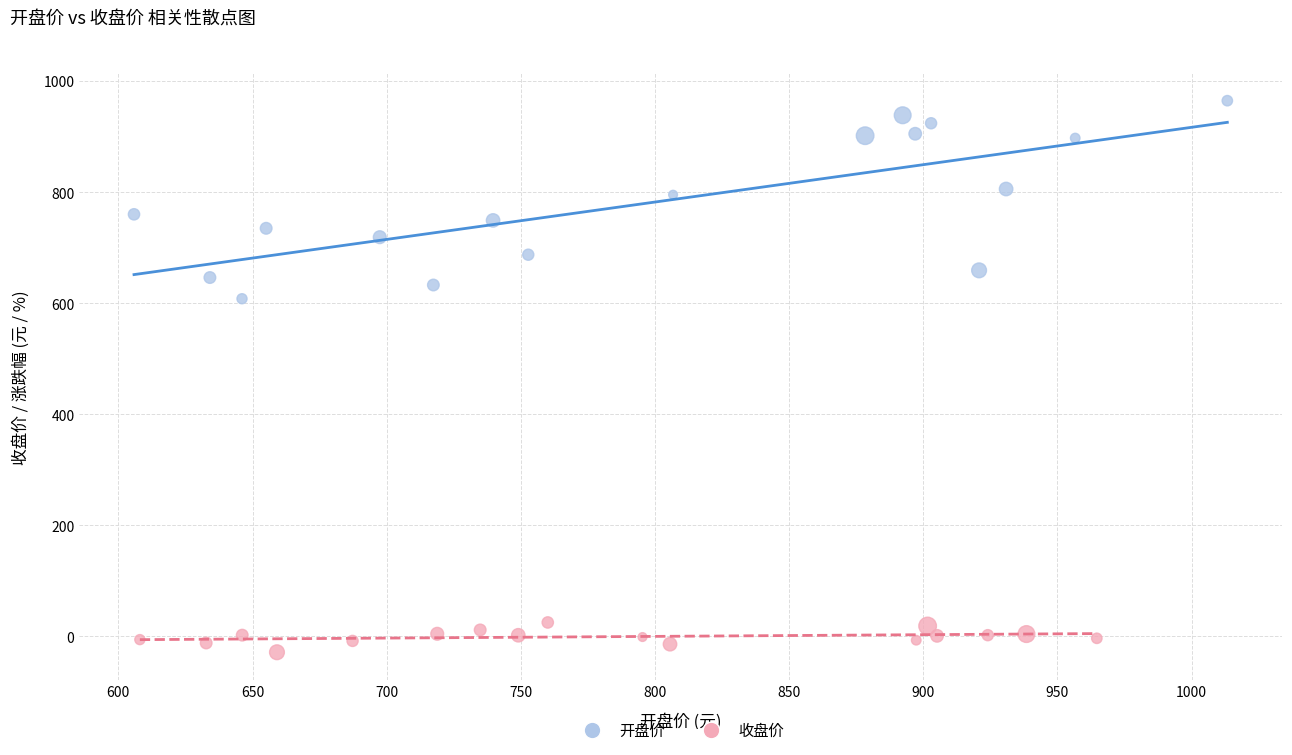

Which series has the widest spread of Y values?

开盘价